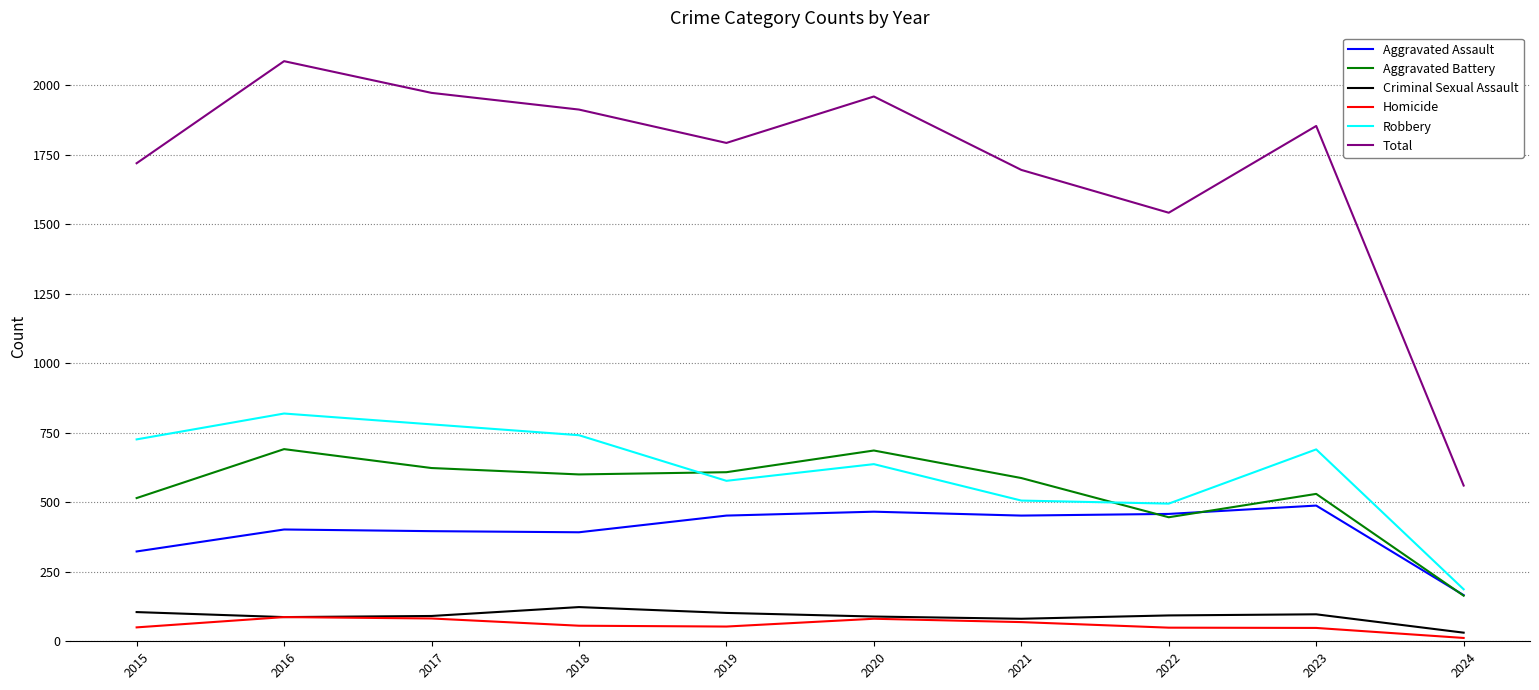

Between 2017 and 2021, which series saw the biggest shift?

Total